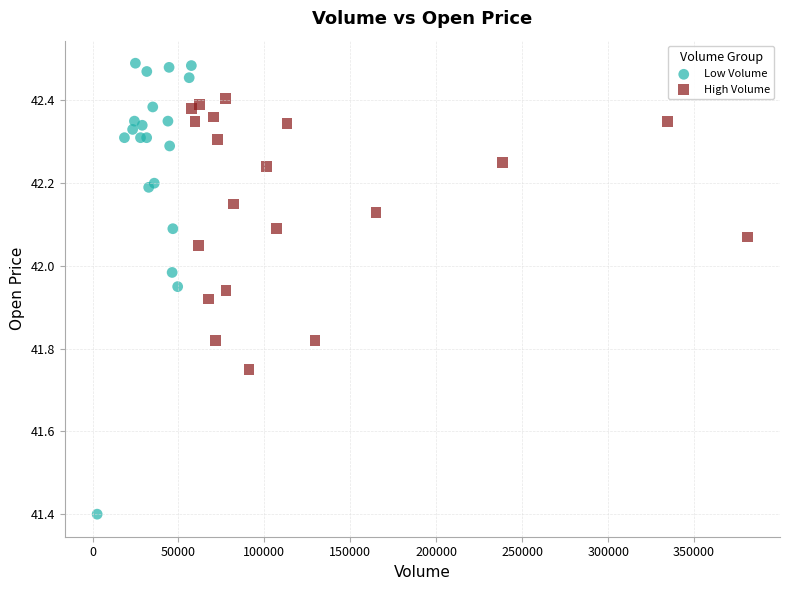

Which series contains the lowest Y value?

Low Volume